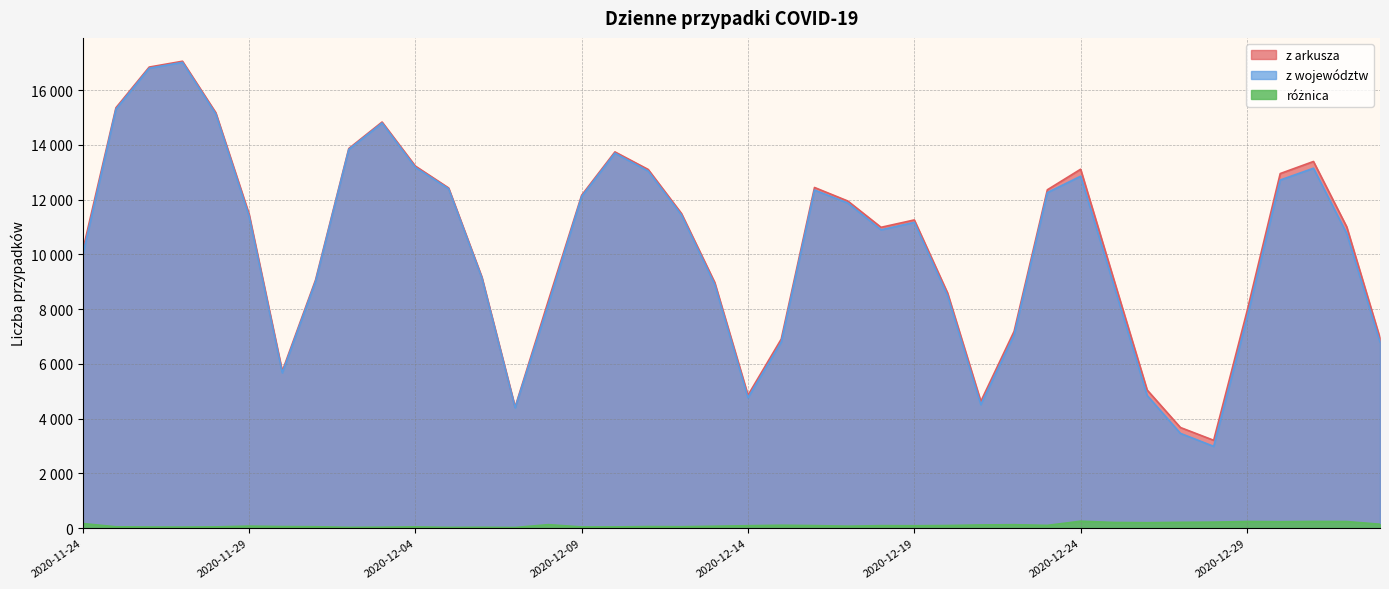

How many values in the z województw series are below 11173?

20